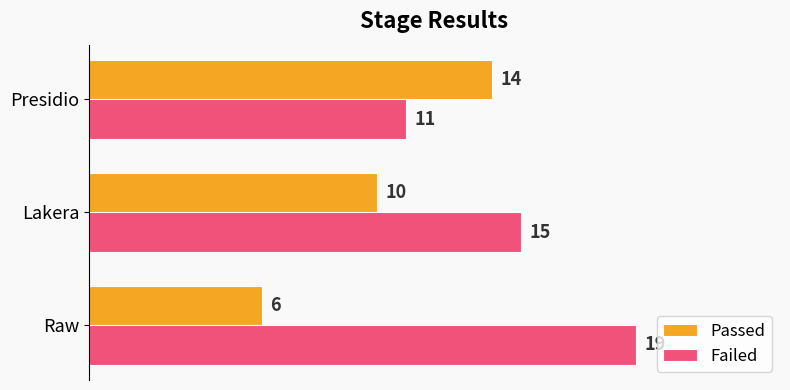

Rank the series by their maximum value, from highest to lowest.

Failed, Passed